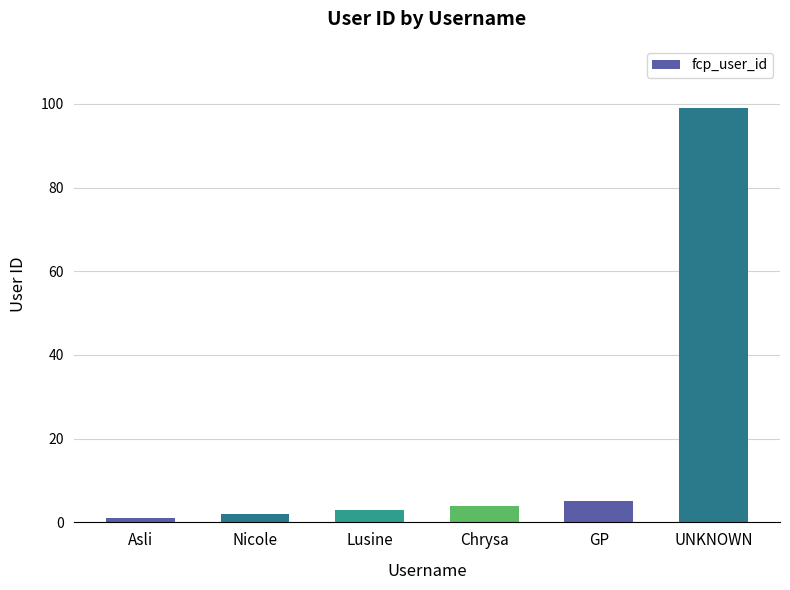

Reading right to left, what are all the values shown in this chart?

99	5	4	3	2	1